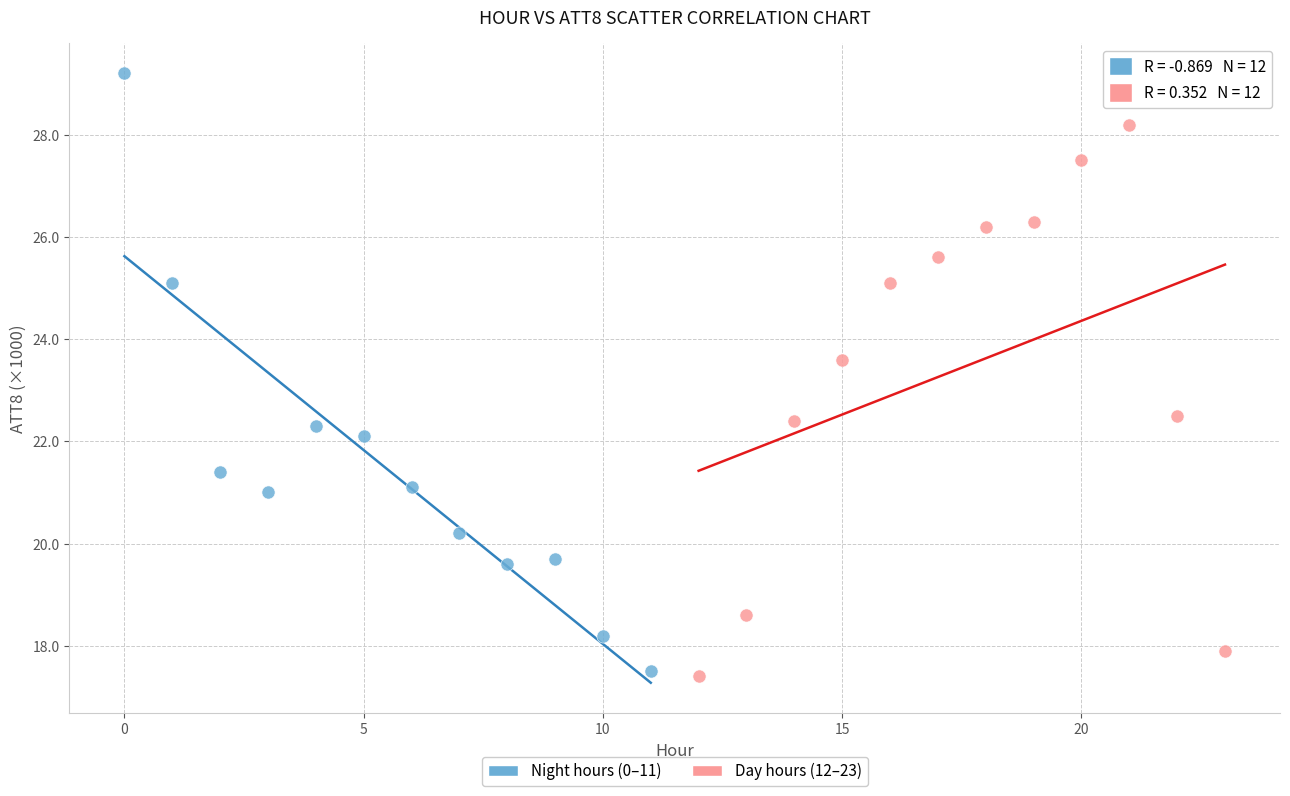

What are all the series names shown in the legend?

Night hours (0–11), Day hours (12–23)